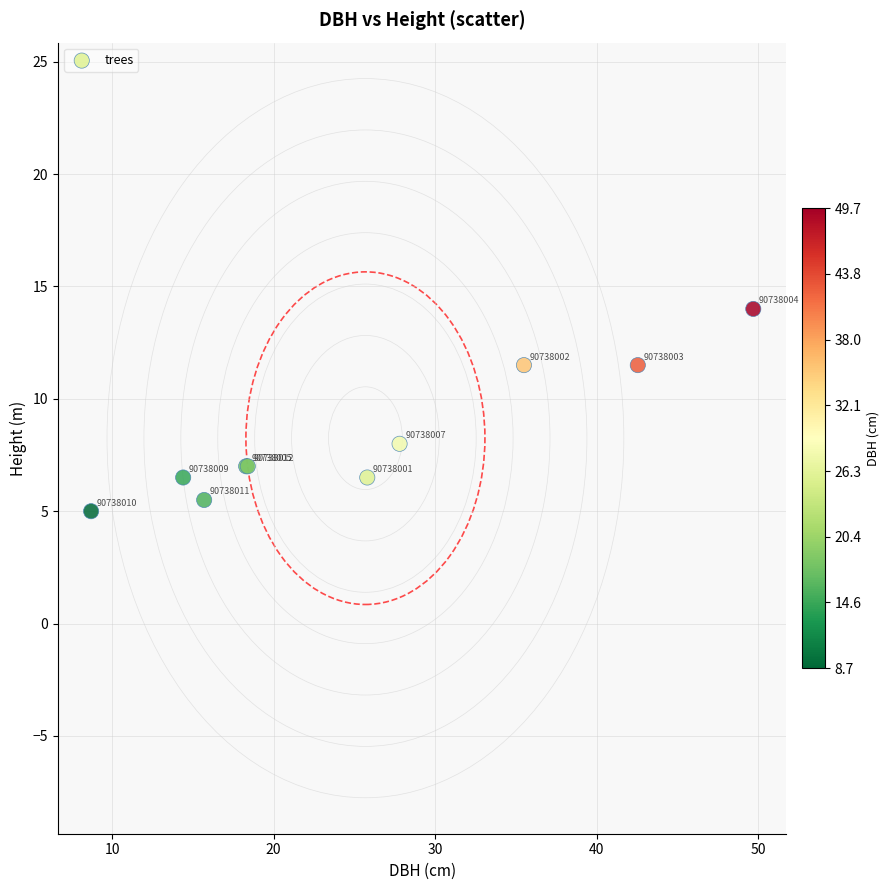

What Y value in the scatter plot is closest to 9?

8.0